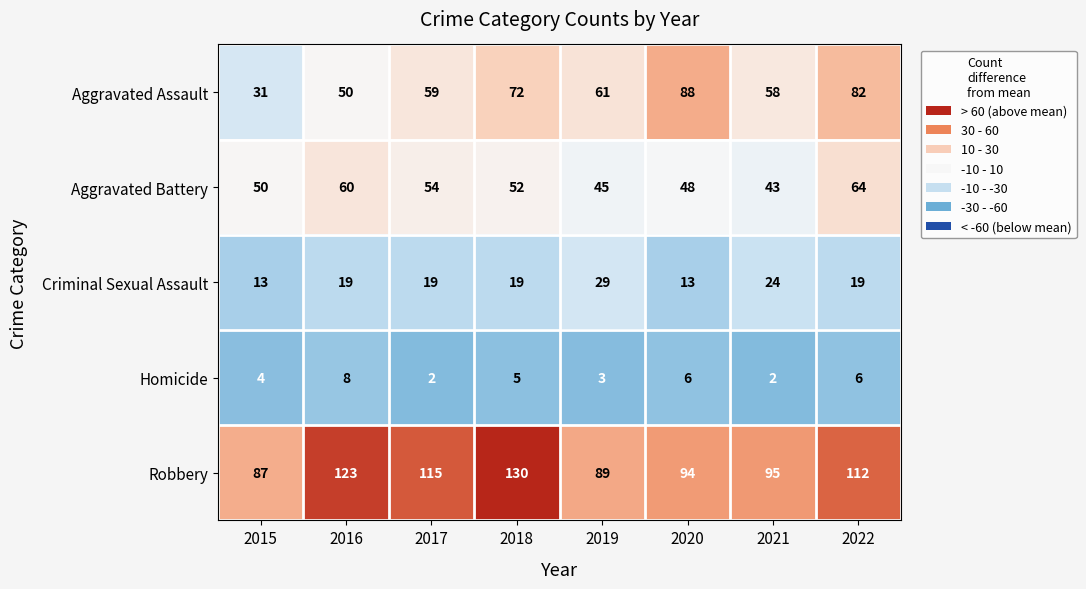

Rank the series at 2015 from lowest to highest value.

Homicide, Criminal Sexual Assault, Aggravated Assault, Aggravated Battery, Robbery